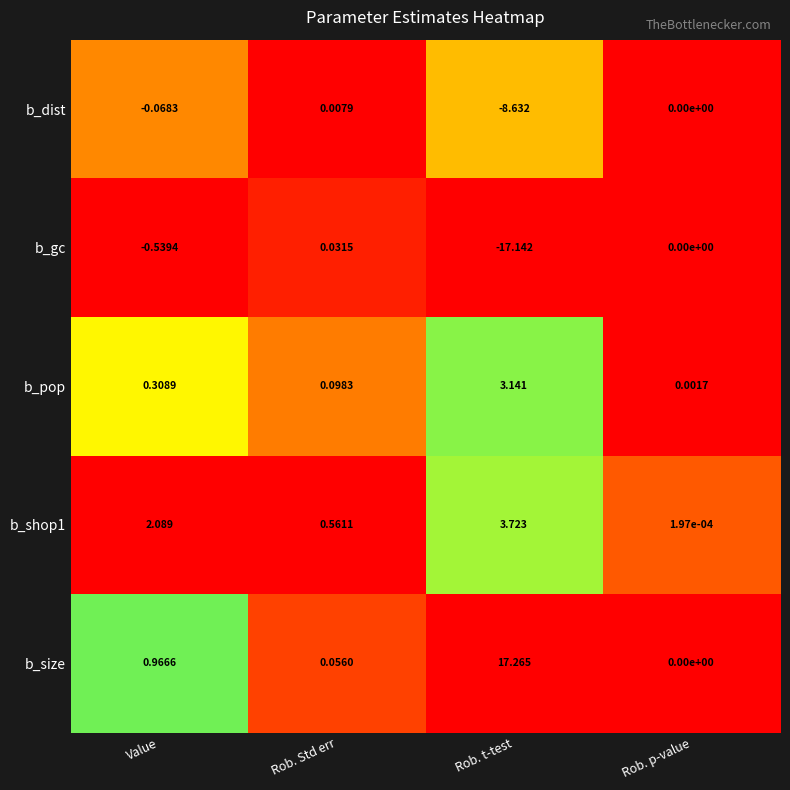

Which category has the highest value in the b_size series?

Rob. t-test